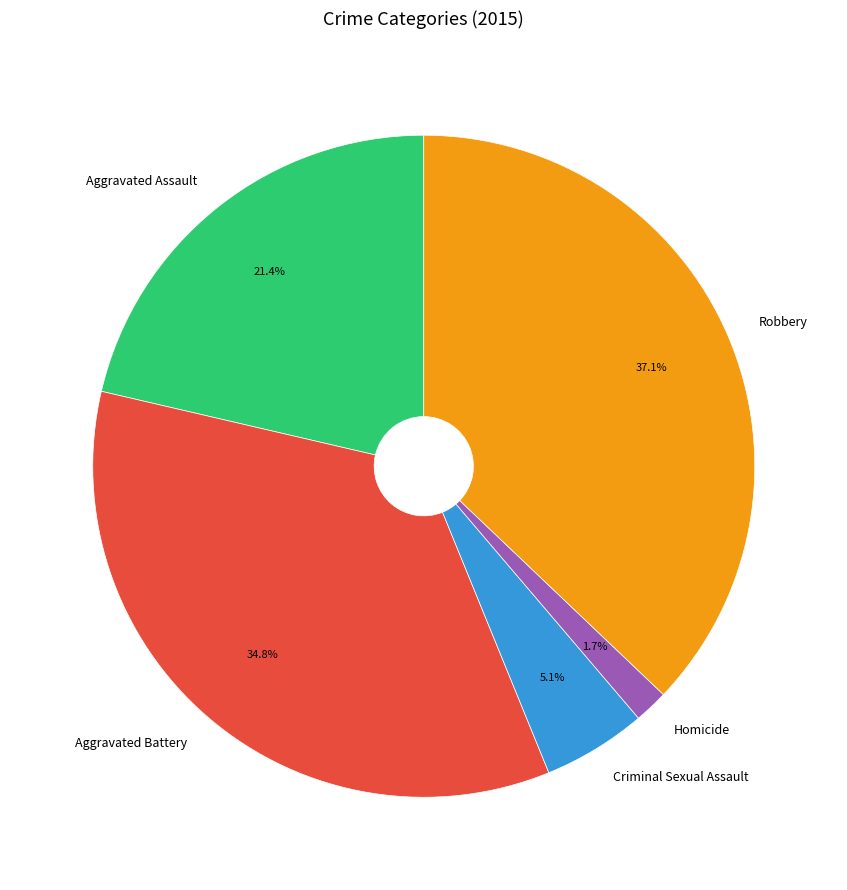

To the nearest percent, what is the average slice percentage?

20%